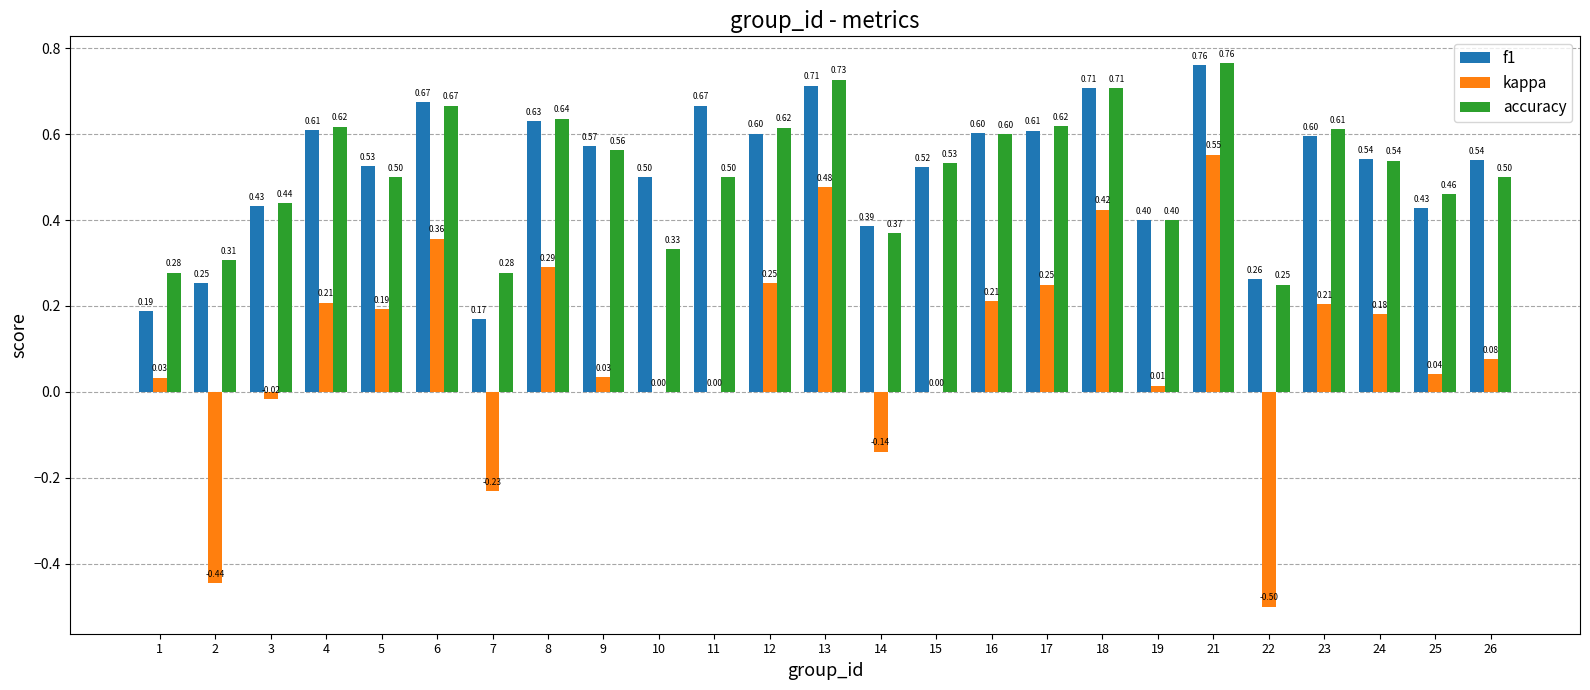

How many data points does each series have?

25